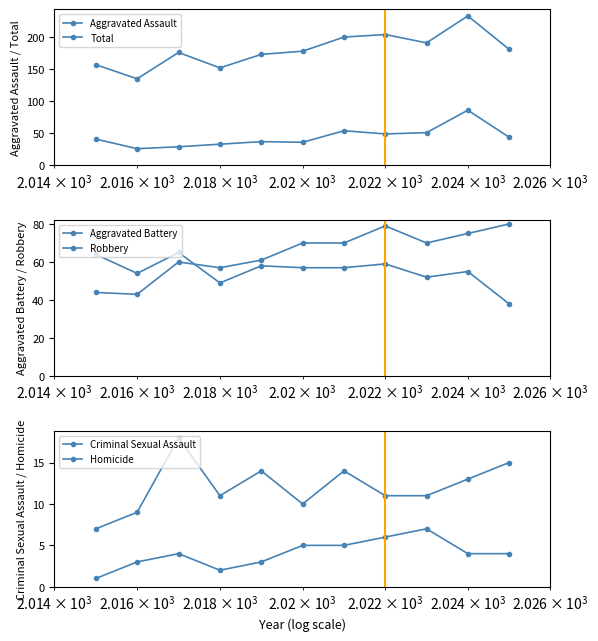

What is the maximum value for Homicide?

7